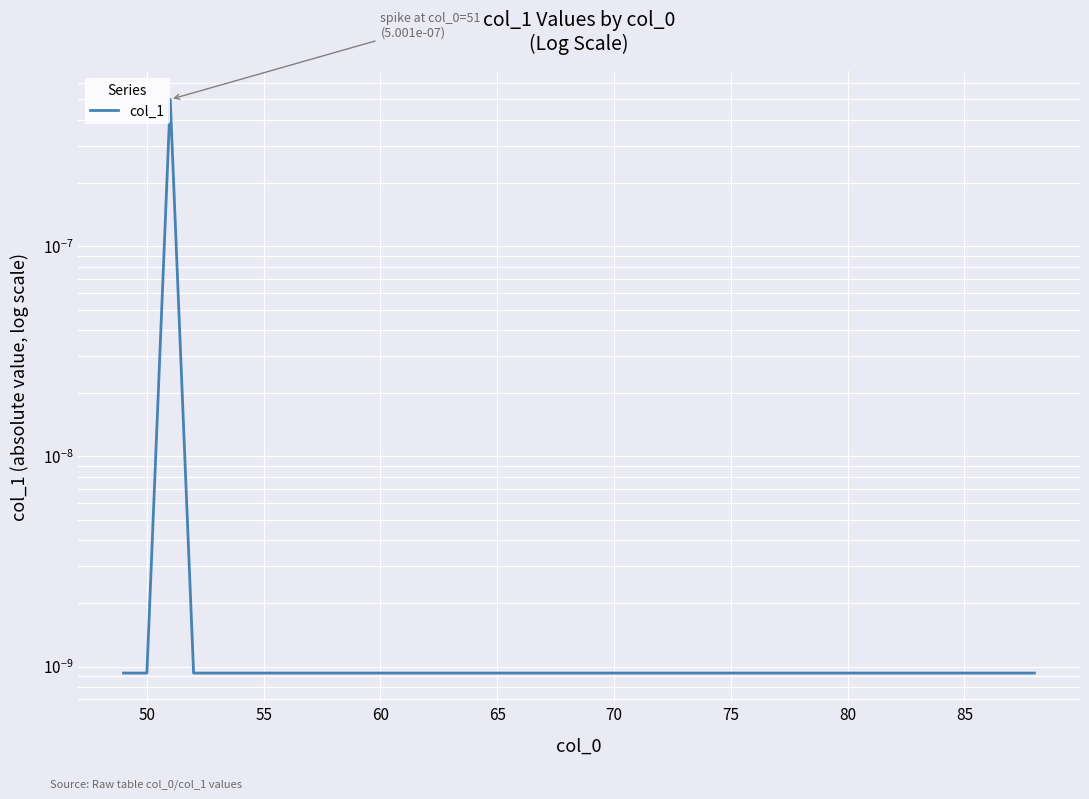

Does the chart display data point markers on the line(s)?

No